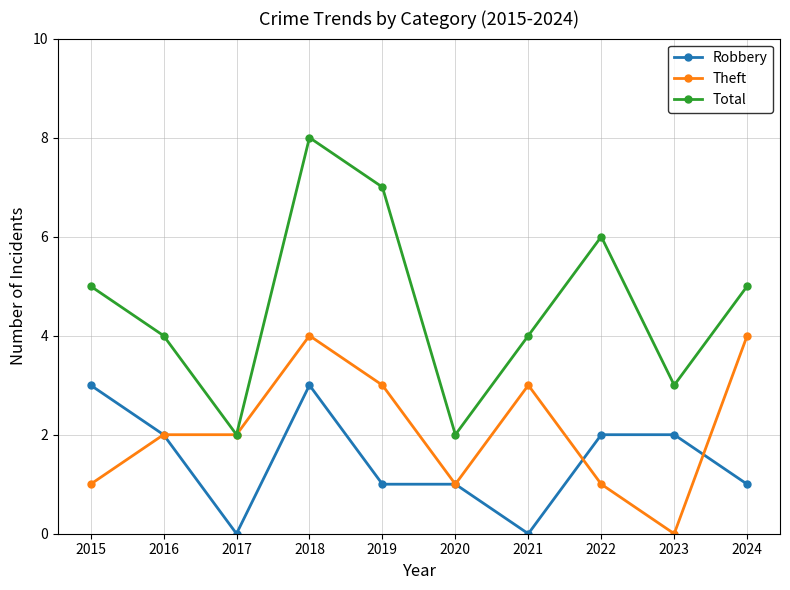

Count the number of data series in this chart.

3